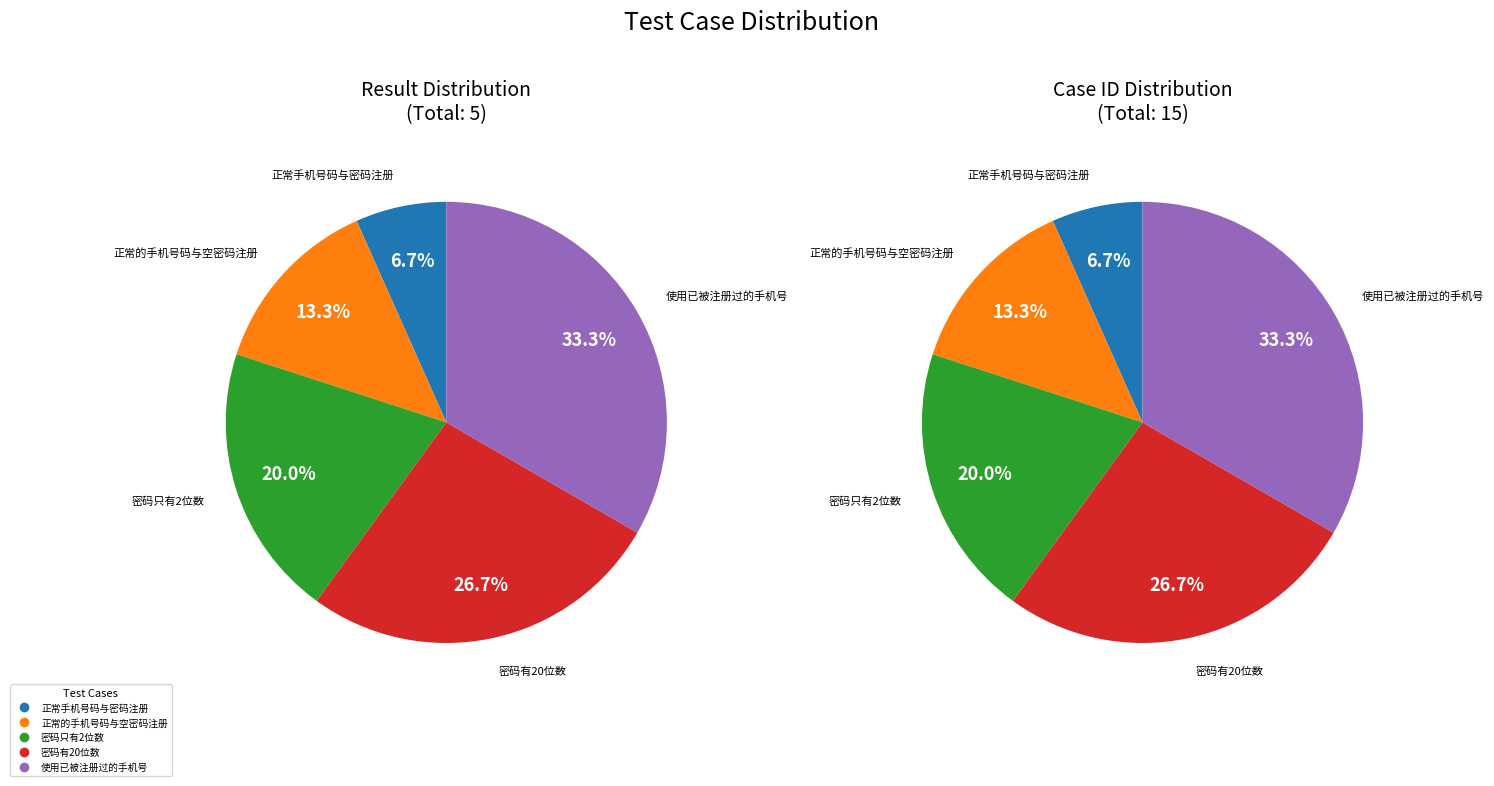

What is the smallest slice in the pie chart?

正常手机号码与密码注册